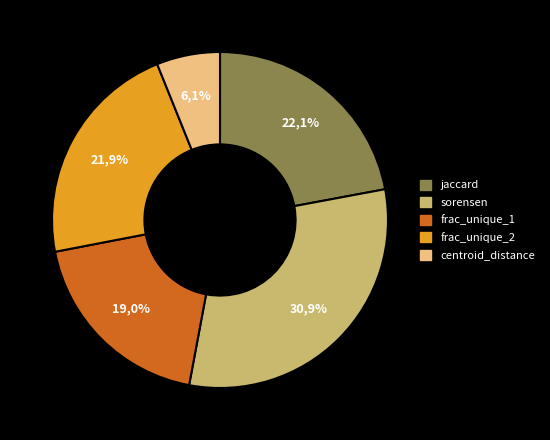

True or false: centroid_distance accounts for 6% of the total.

True